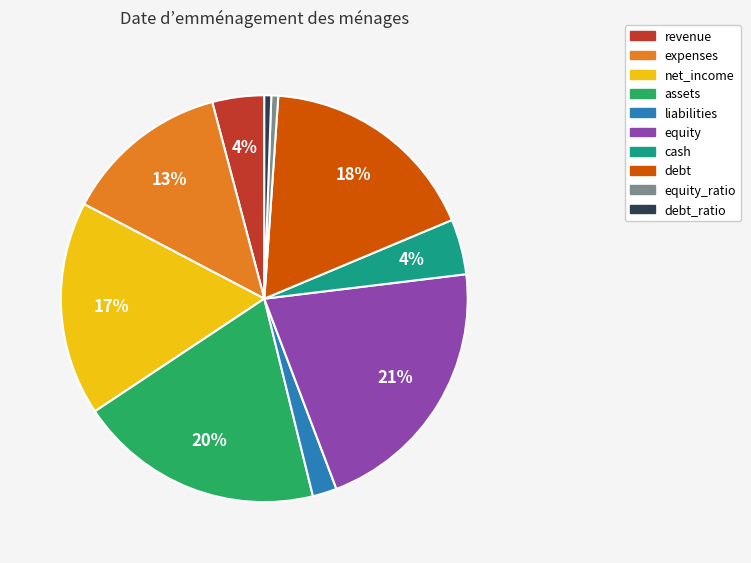

Is it true that expenses is 13% of the pie?

True